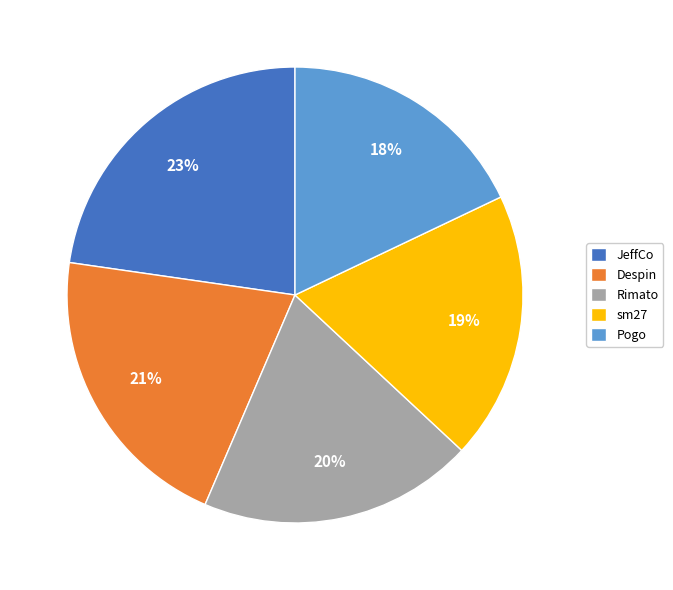

Is it true that Despin is 13% of the pie?

False